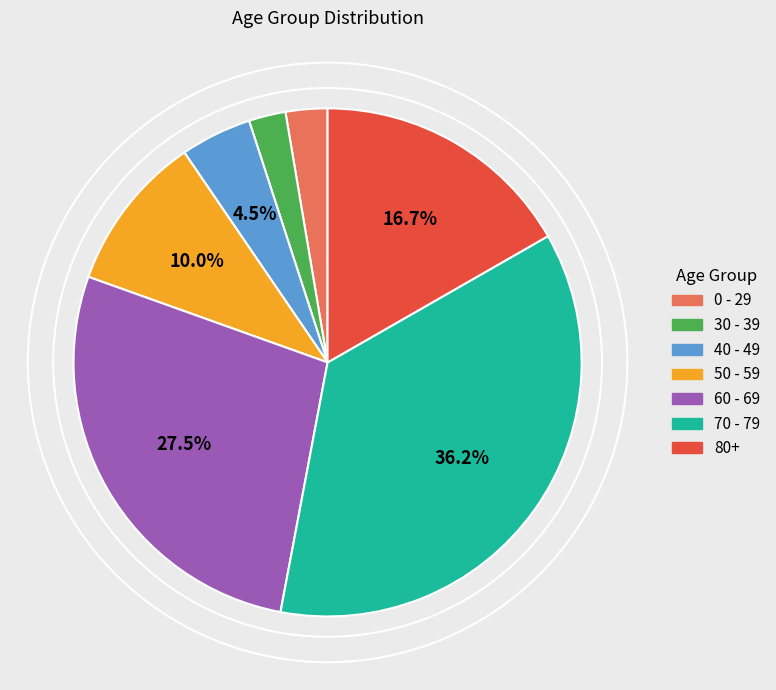

What percentage is NOT represented by 80+?

83.3%